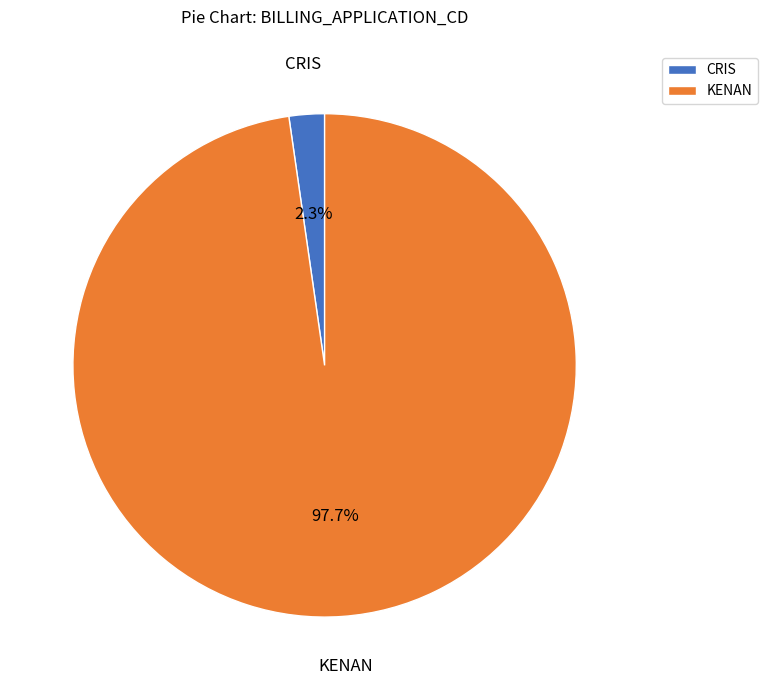

Rank the categories by value from highest to lowest.

KENAN, CRIS